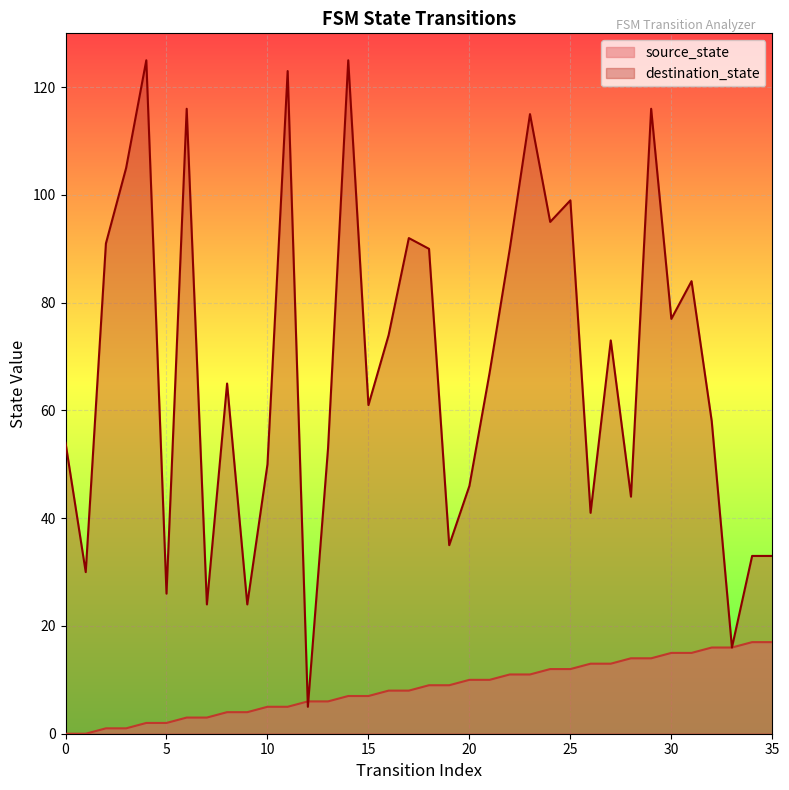

How many values in the destination_state series are below 67?

18